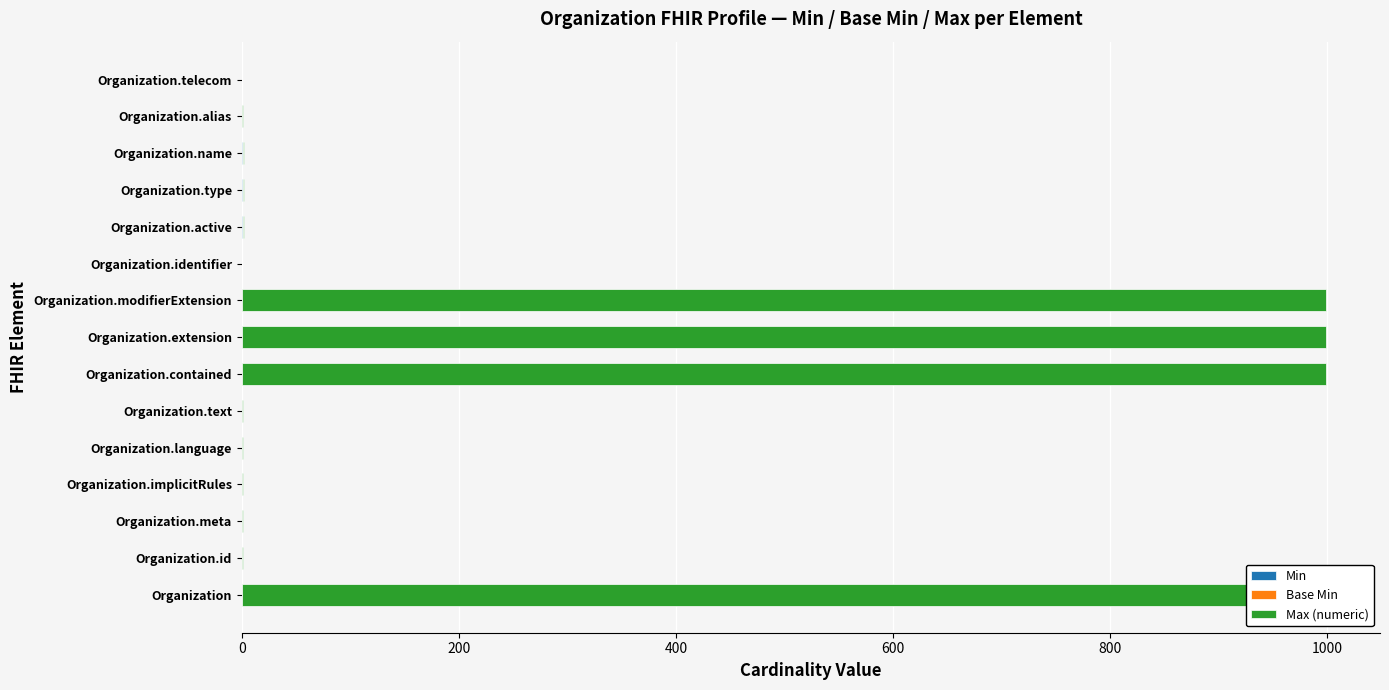

How many values in Max (numeric) are above zero?

13